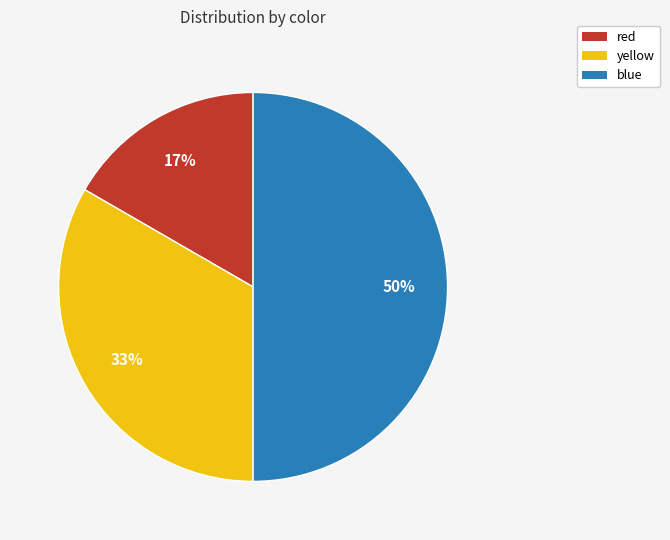

To the nearest percent, what is the difference between the red and blue slice percentages?

33%